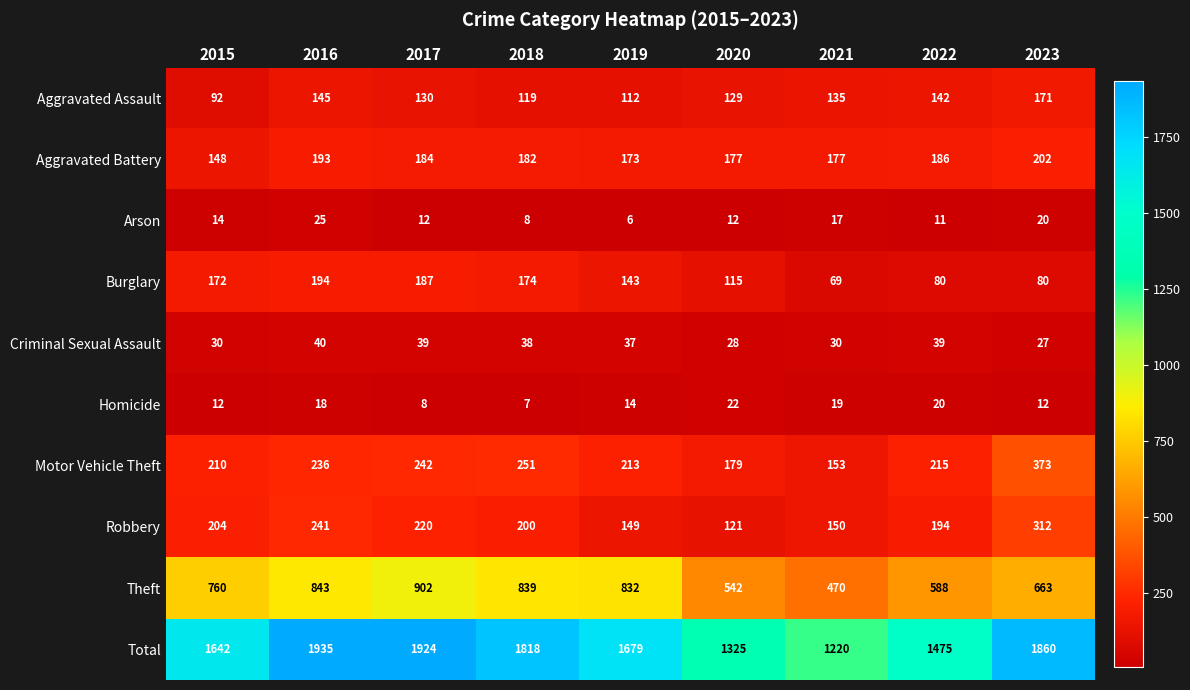

What is the sum of all Aggravated Assault values?

1175